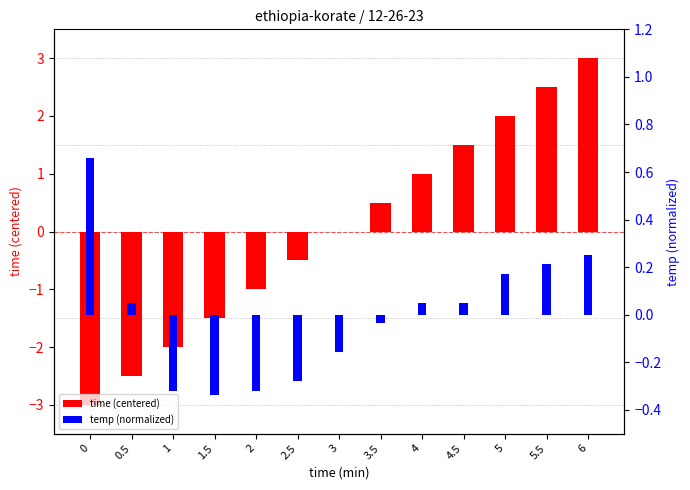

How many values in the temp (normalized) series exceed 0?

7